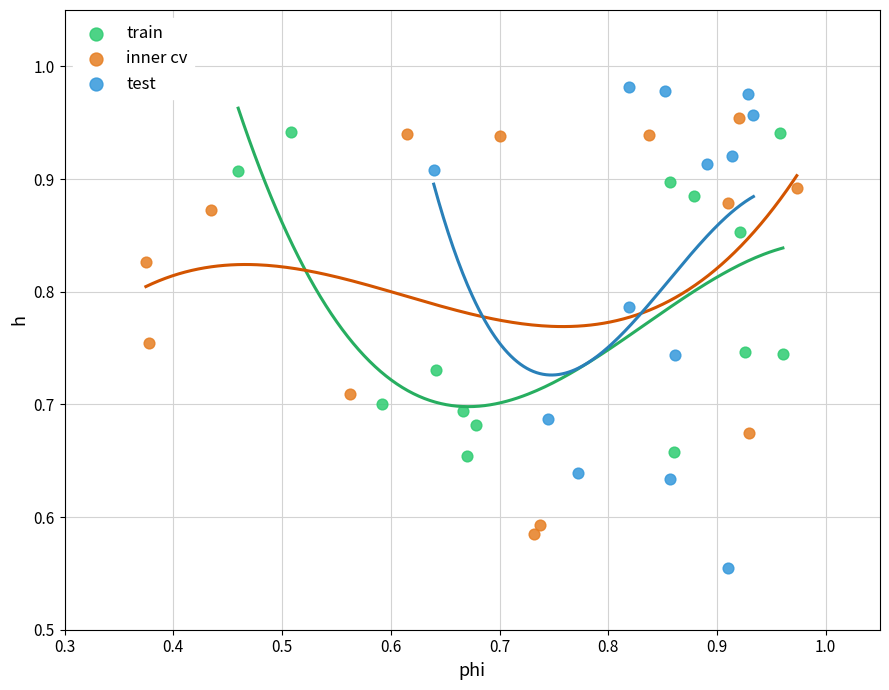

Which series reaches the maximum Y coordinate?

test